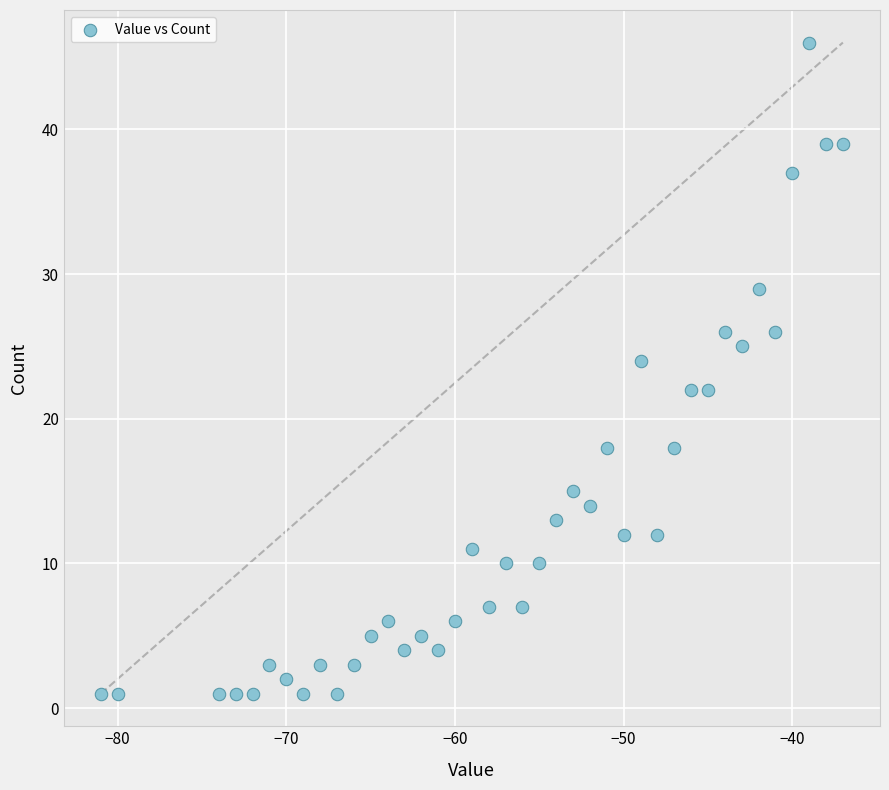

What is the range of X values (max minus min)?

44